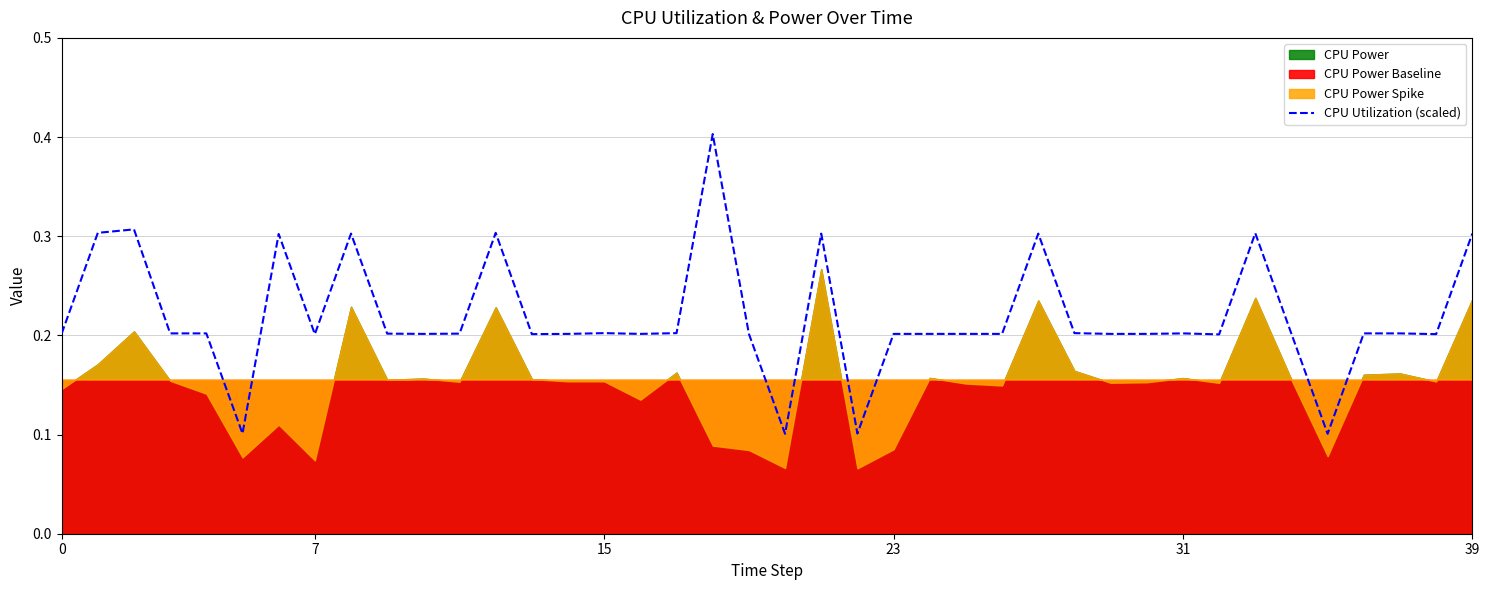

Is it true that CPU Utilization (scaled) equals 0.1 at 7?

False